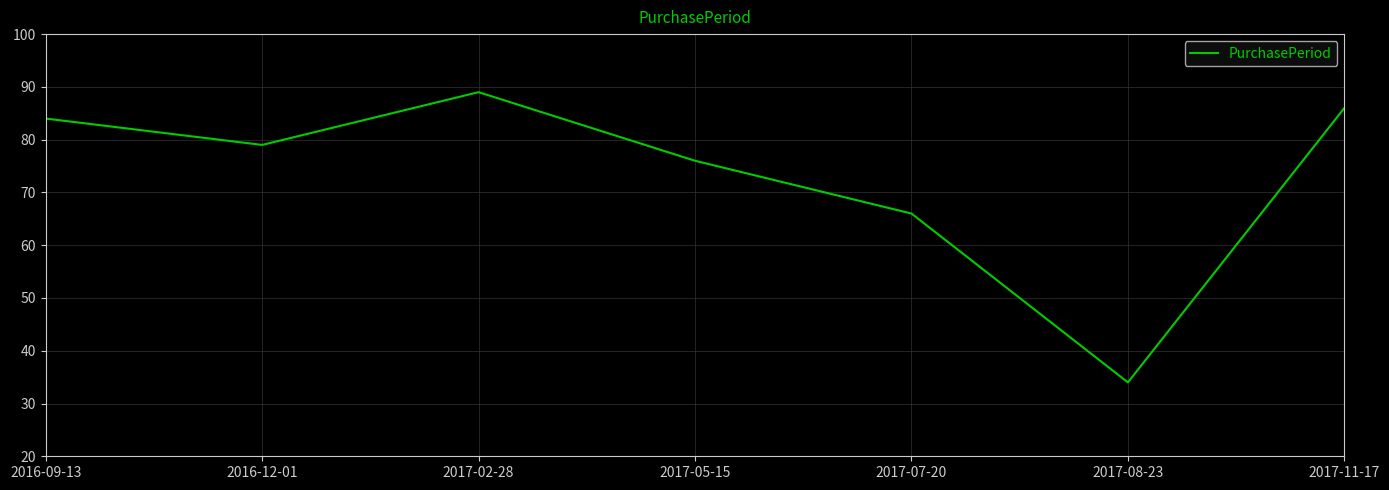

What is the difference between the maximum and minimum values?

55